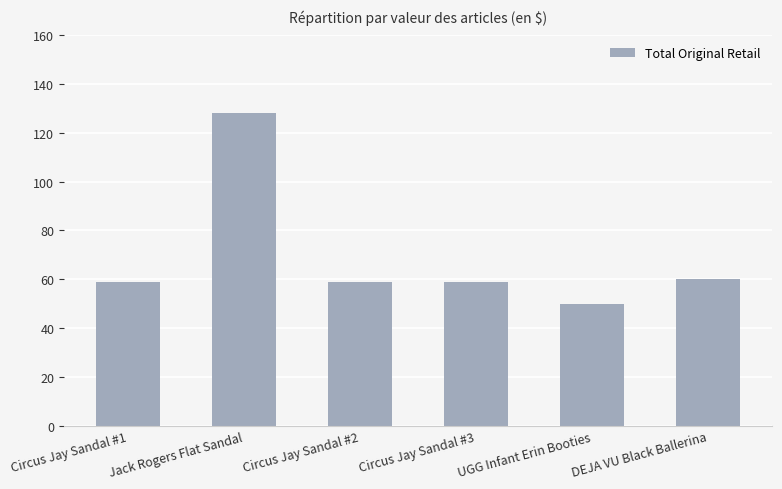

The value at Circus Jay Sandal #2 is 30. True or false?

False